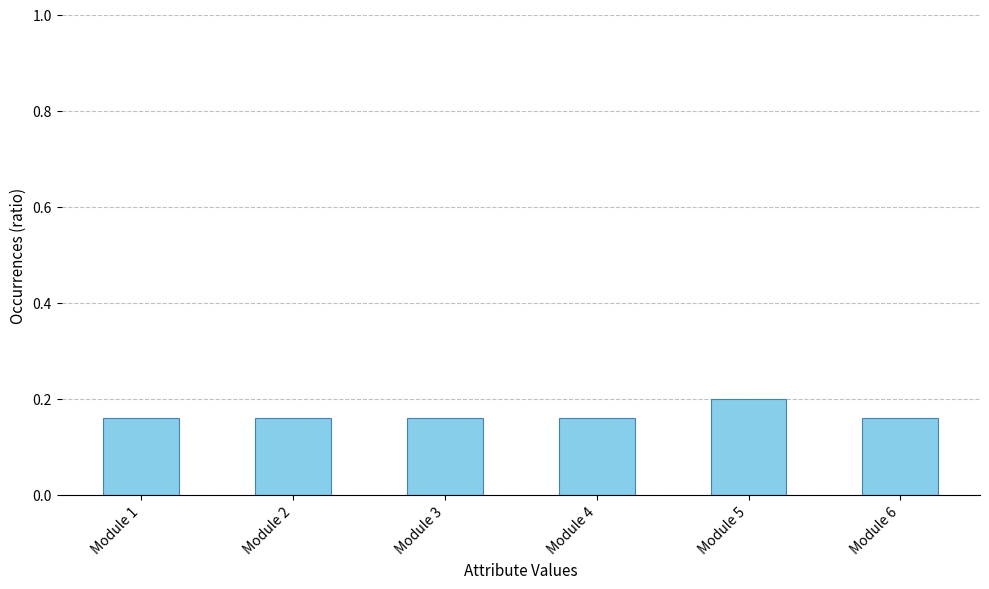

What is the sum of the values at Module 1 and Module 2?

0.3